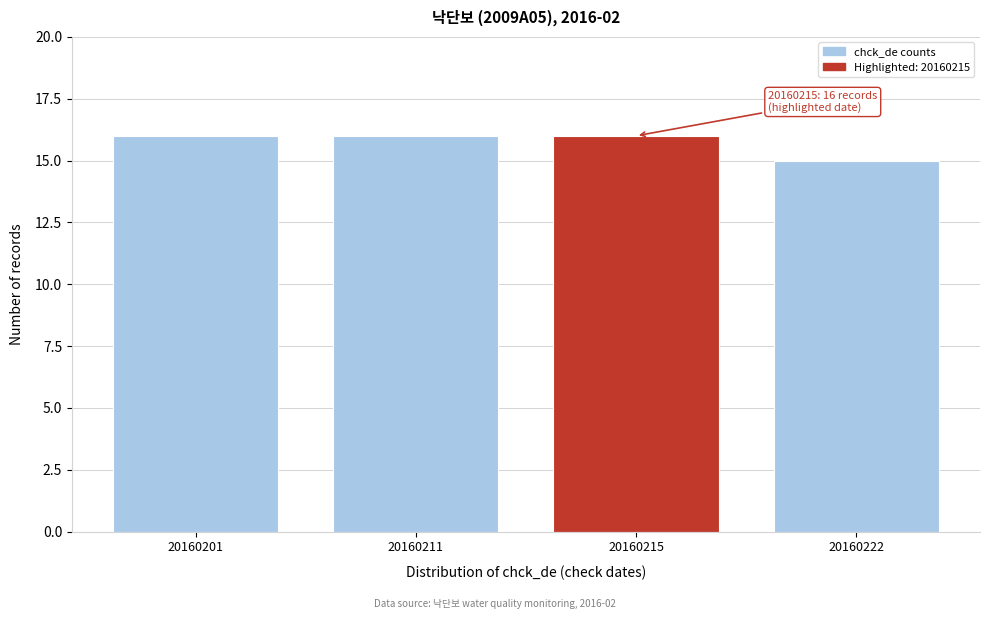

Reading left to right, what are all the values shown in this chart?

16	16	16	15